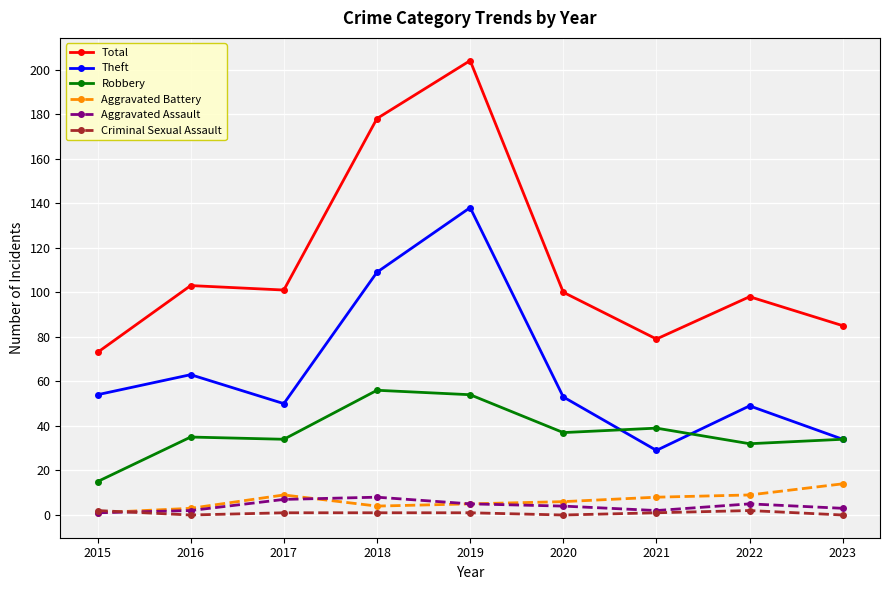

Is this an area chart (filled region under the line)?

No